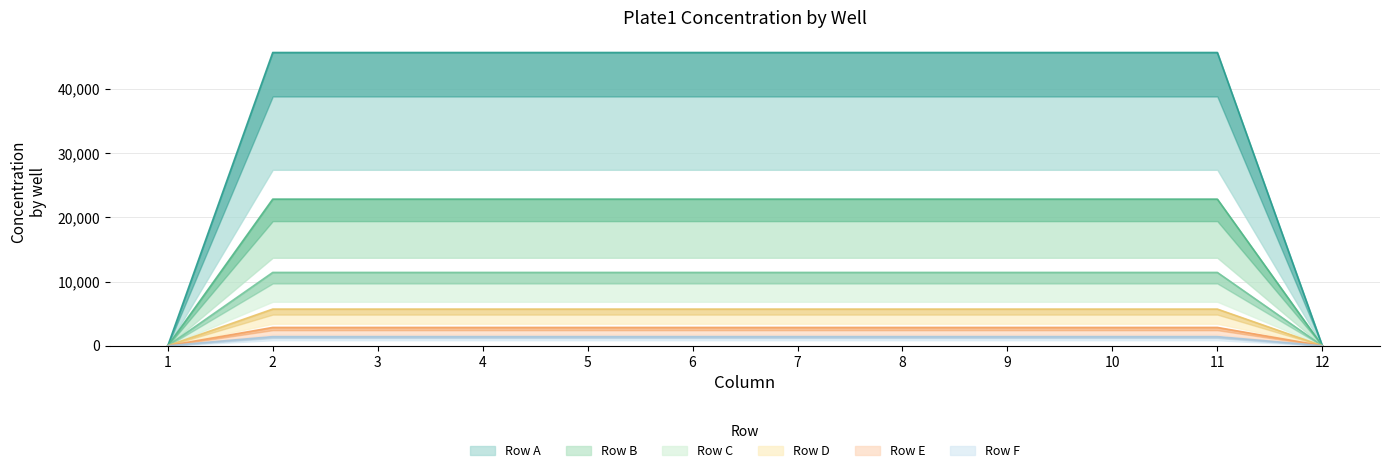

What is the sum of the Row A values at 8 and 2?

91428.6